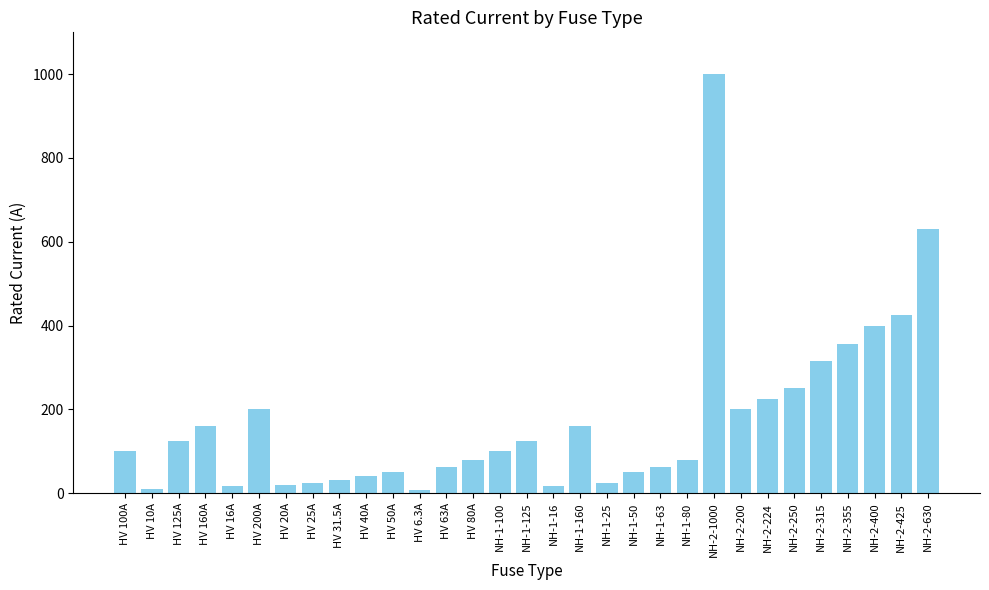

At which label is the value closest to 503?

NH-2-425